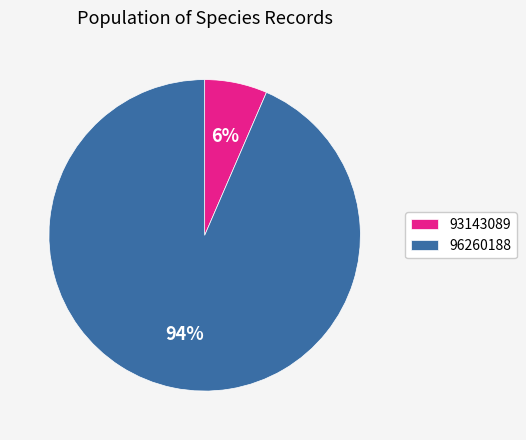

Between 96260188 and 93143089, which is larger?

96260188